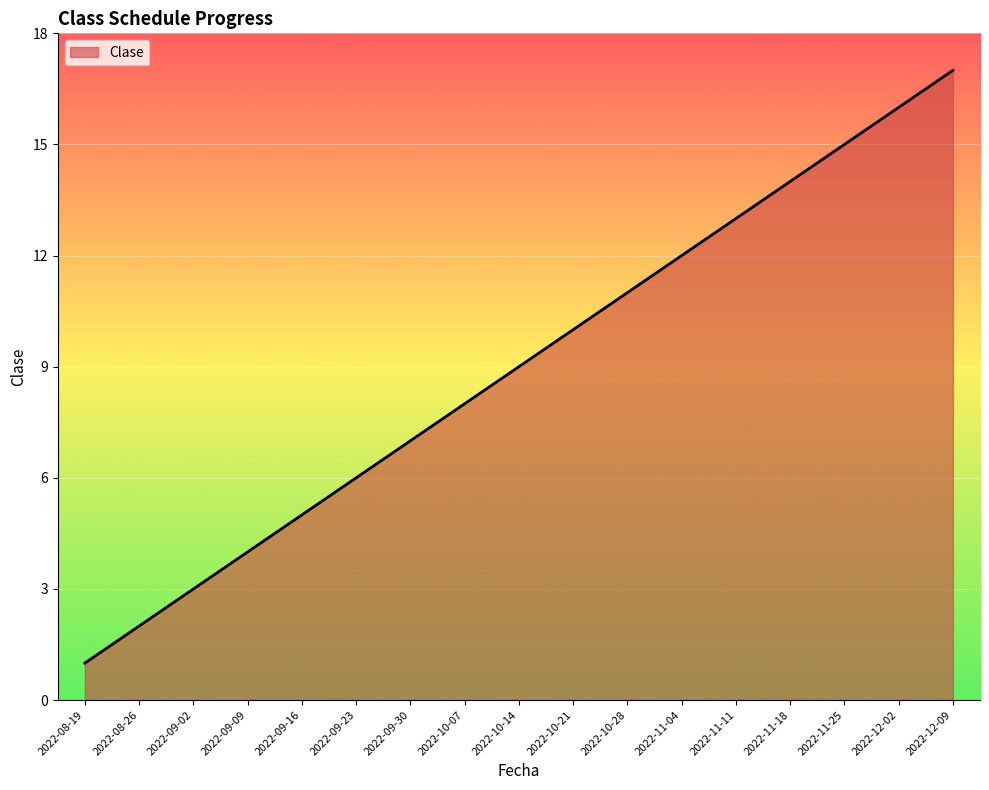

What is the maximum value shown in the chart?

17